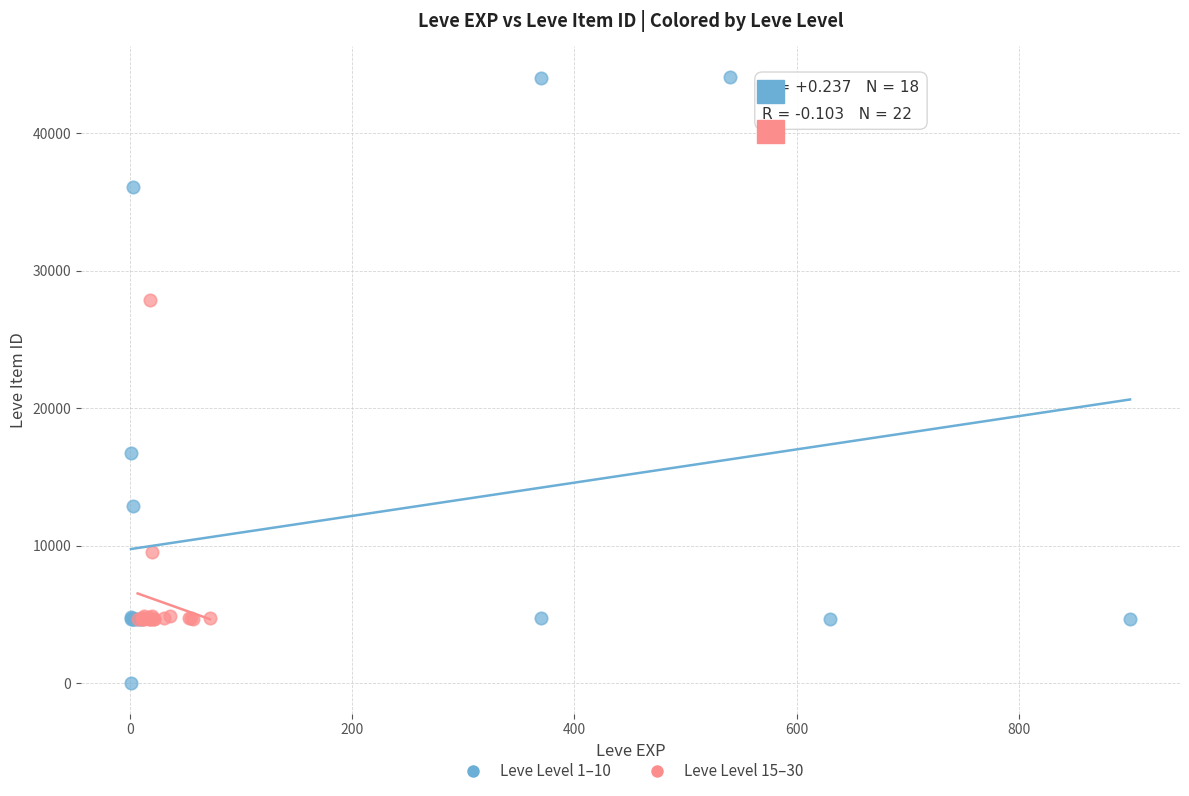

Which series has the widest spread of Y values?

Leve Level 1–10